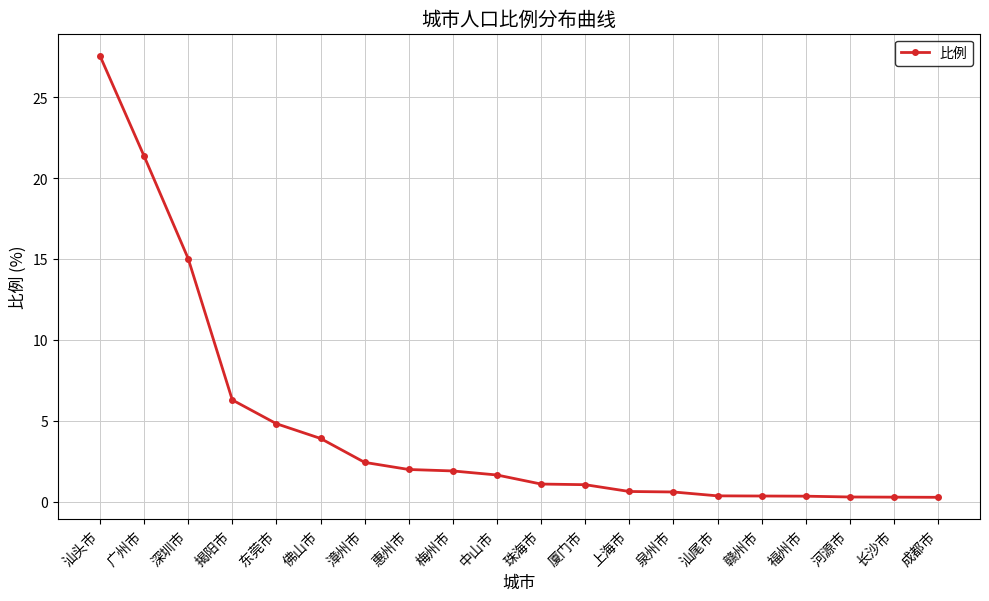

What is the sum of all values?

92.4